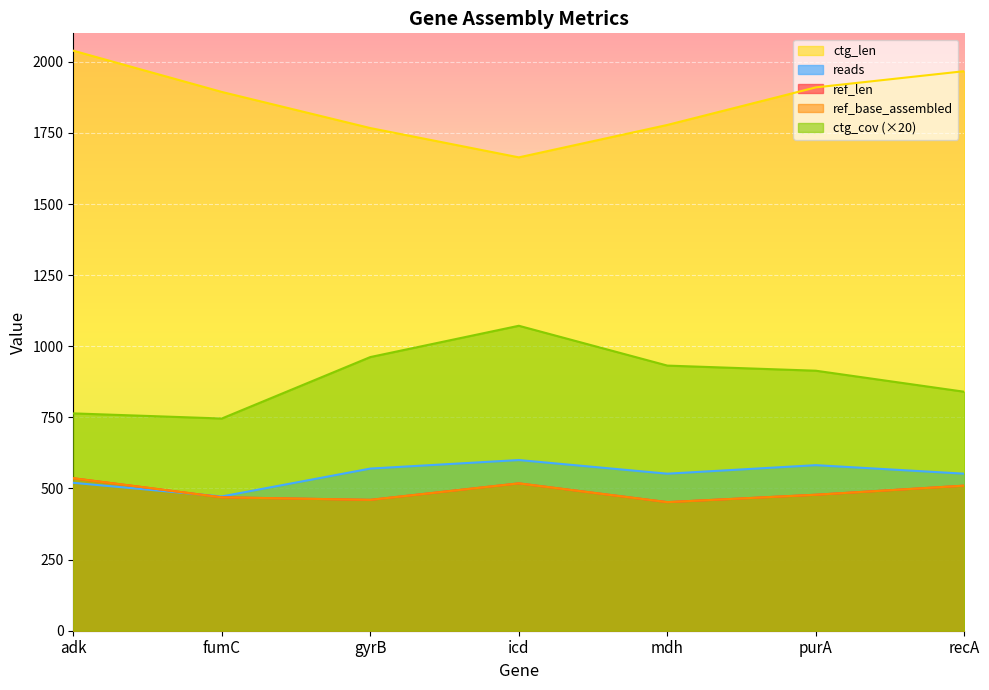

Is the value of reads at adk greater than the value of ref_len at fumC?

Yes